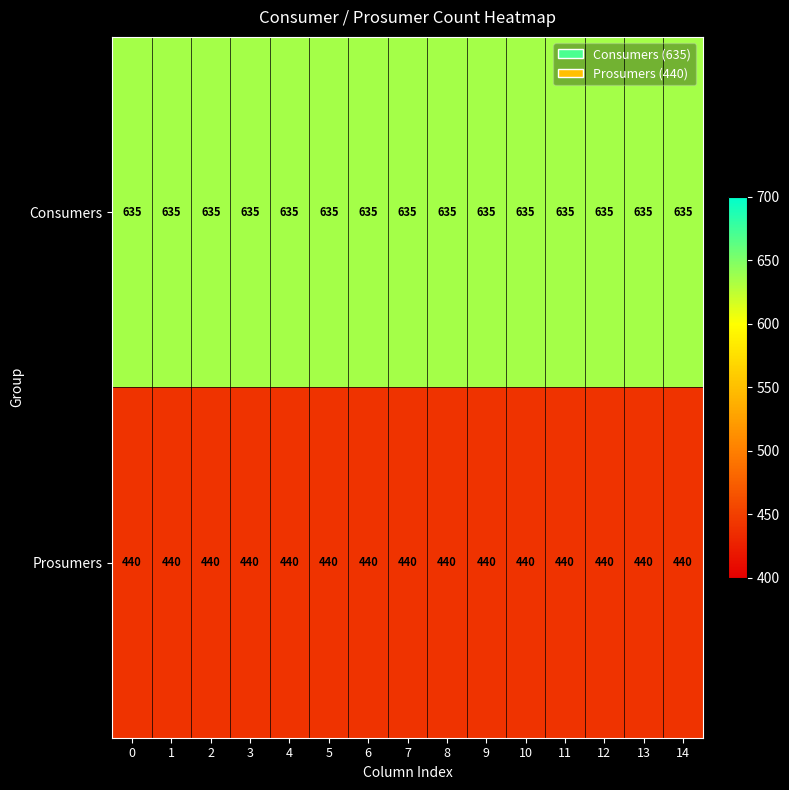

True or false: Prosumers has a value of 155 at 13.

False